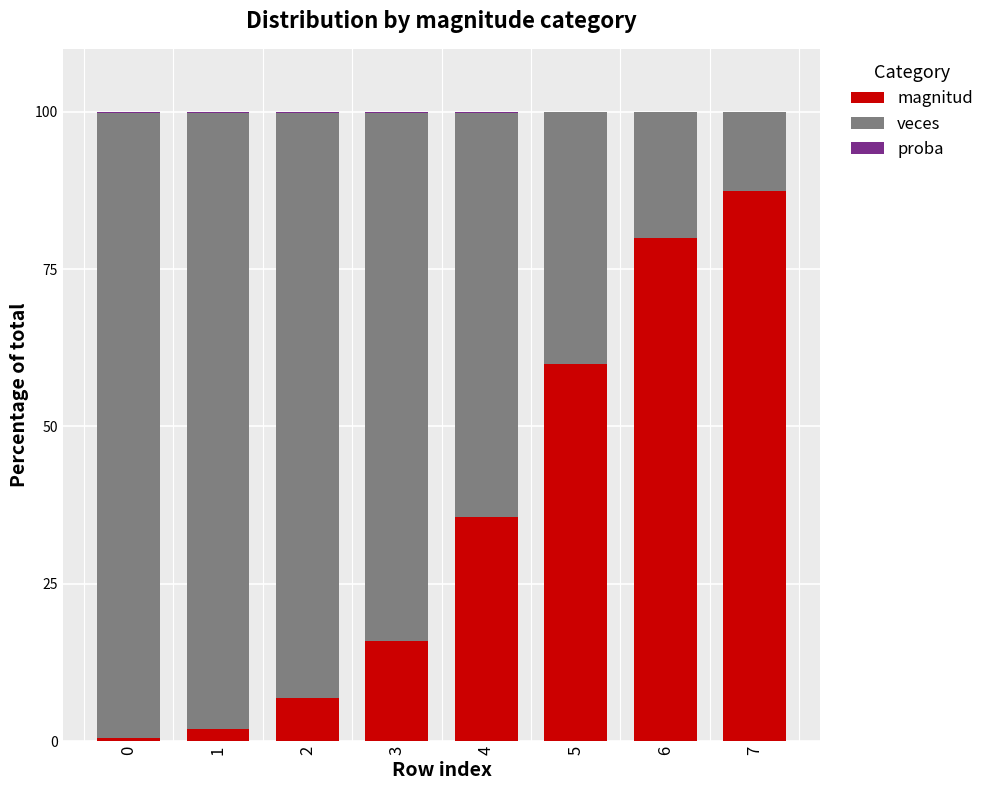

What is the sum of all magnitud values?

288.2